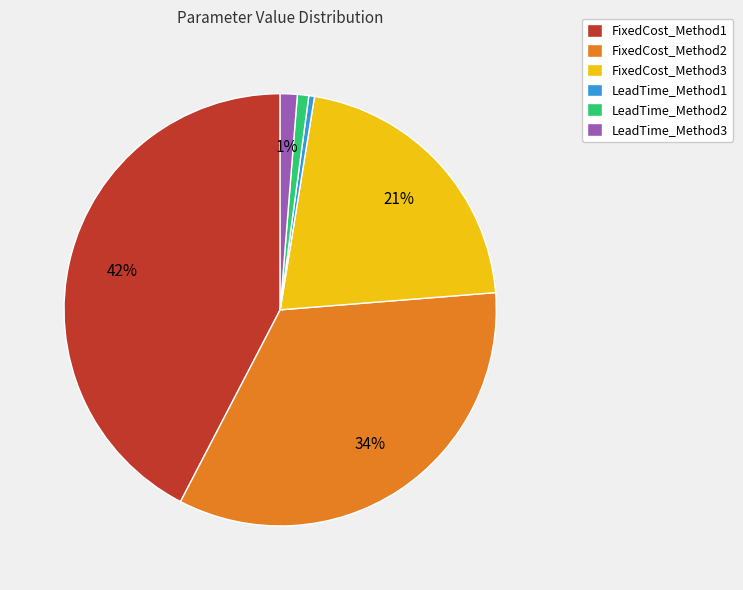

Does any single category account for the majority?

No